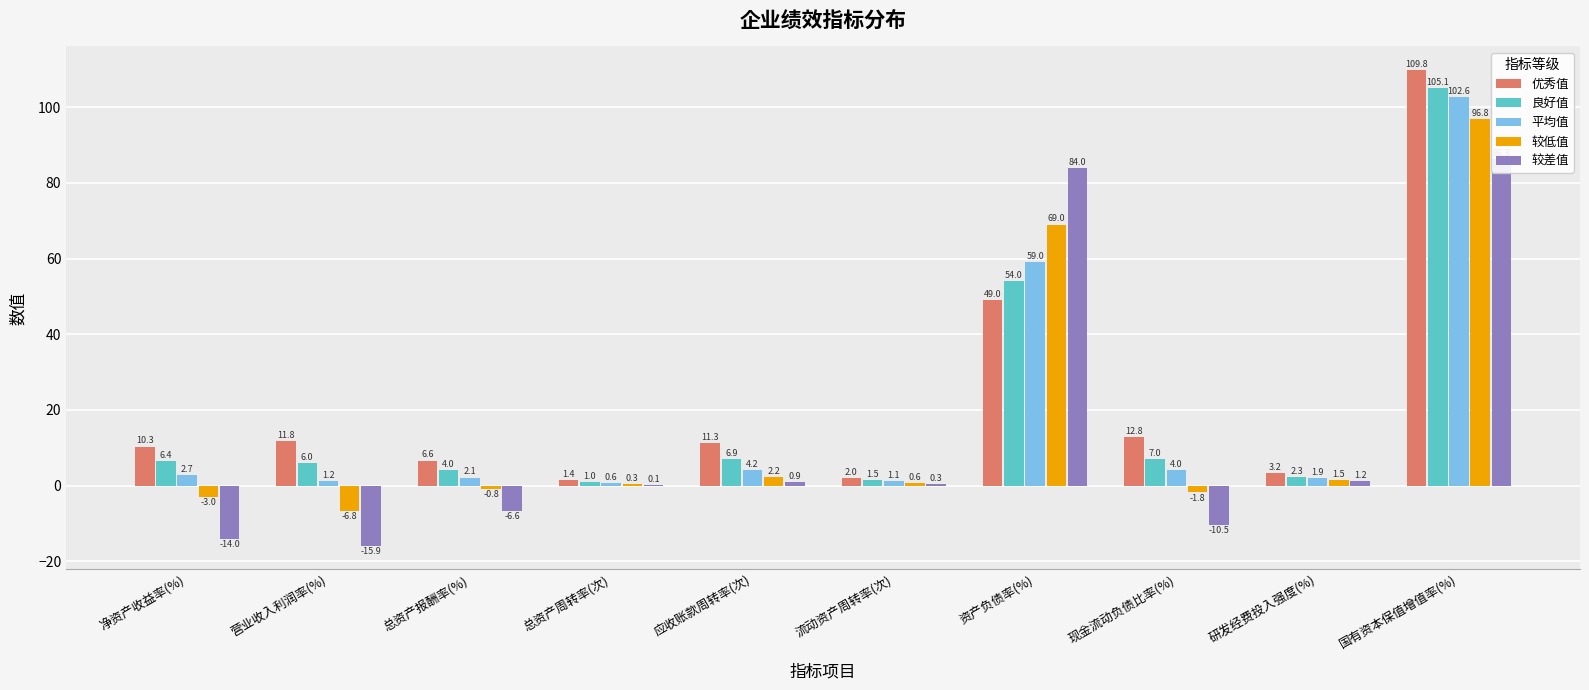

Reading right to left, transcribe all the data shown in this chart.

优秀值: 国有资本保值增值率(%)=109.8	研发经费投入强度(%)=3.2	现金流动负债比率(%)=12.8	资产负债率(%)=49.0	流动资产周转率(次)=2.0	应收账款周转率(次)=11.3	总资产周转率(次)=1.4	总资产报酬率(%)=6.6	营业收入利润率(%)=11.8	净资产收益率(%)=10.3
良好值: 国有资本保值增值率(%)=105.1	研发经费投入强度(%)=2.3	现金流动负债比率(%)=7.0	资产负债率(%)=54.0	流动资产周转率(次)=1.5	应收账款周转率(次)=6.9	总资产周转率(次)=1.0	总资产报酬率(%)=4.0	营业收入利润率(%)=6.0	净资产收益率(%)=6.4
平均值: 国有资本保值增值率(%)=102.6	研发经费投入强度(%)=1.9	现金流动负债比率(%)=4.0	资产负债率(%)=59.0	流动资产周转率(次)=1.1	应收账款周转率(次)=4.2	总资产周转率(次)=0.6	总资产报酬率(%)=2.1	营业收入利润率(%)=1.2	净资产收益率(%)=2.7
较低值: 国有资本保值增值率(%)=96.8	研发经费投入强度(%)=1.5	现金流动负债比率(%)=-1.8	资产负债率(%)=69.0	流动资产周转率(次)=0.6	应收账款周转率(次)=2.2	总资产周转率(次)=0.3	总资产报酬率(%)=-0.8	营业收入利润率(%)=-6.8	净资产收益率(%)=-3.0
较差值: 国有资本保值增值率(%)=86.3	研发经费投入强度(%)=1.2	现金流动负债比率(%)=-10.5	资产负债率(%)=84.0	流动资产周转率(次)=0.3	应收账款周转率(次)=0.9	总资产周转率(次)=0.1	总资产报酬率(%)=-6.6	营业收入利润率(%)=-15.9	净资产收益率(%)=-14.0